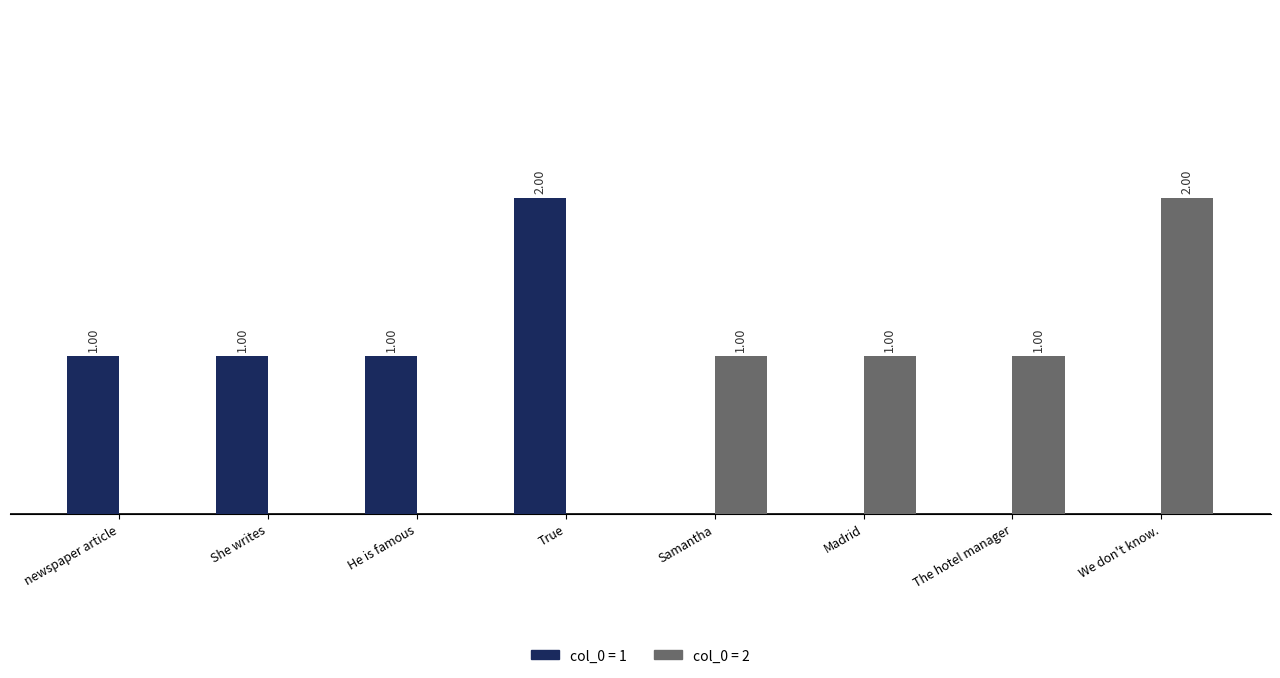

Does the chart contain stacked bars?

No